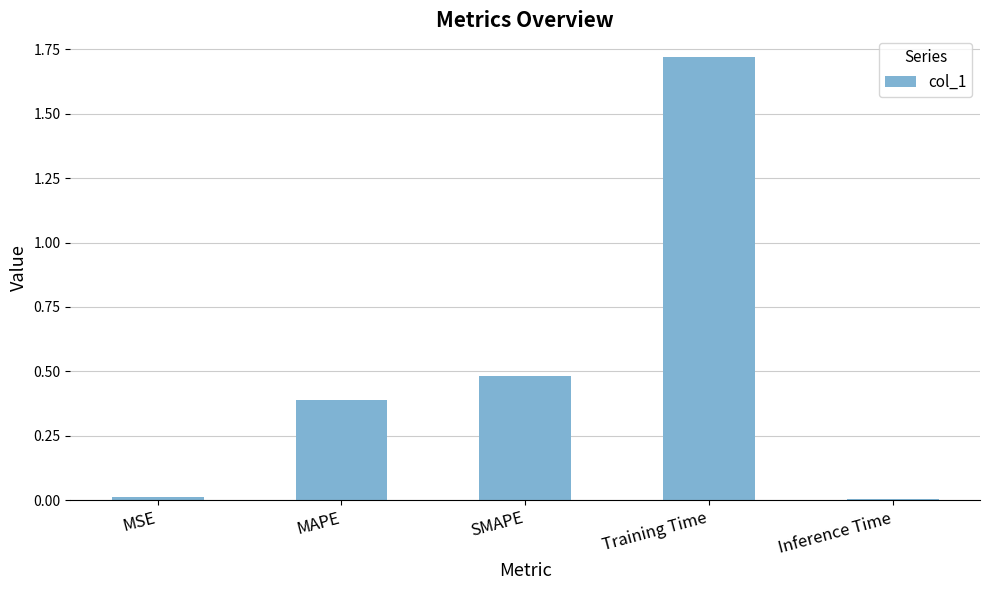

What is the change in value from MAPE to Training Time?

+1.3